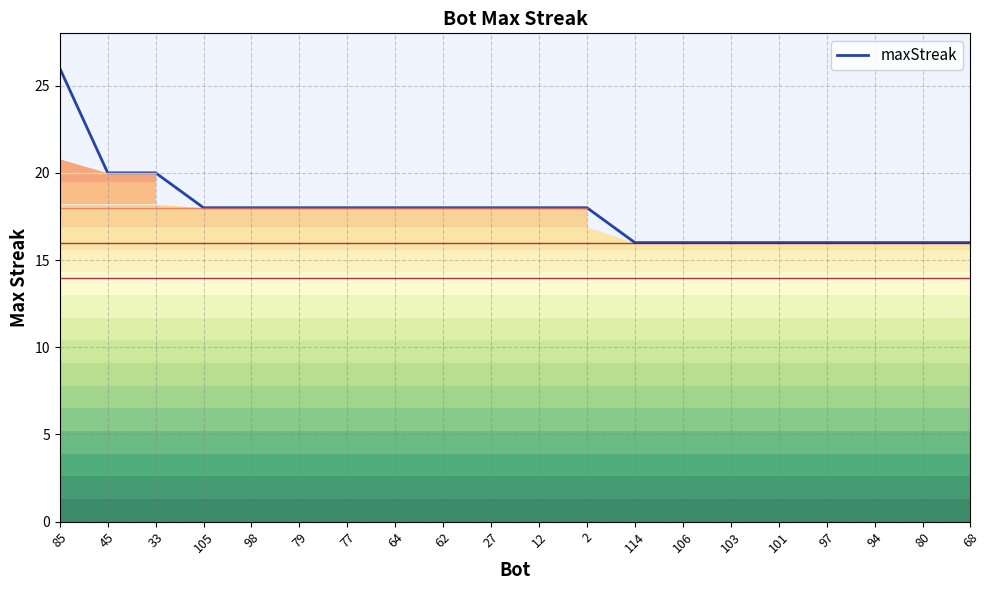

Count the number of data series in this chart.

1